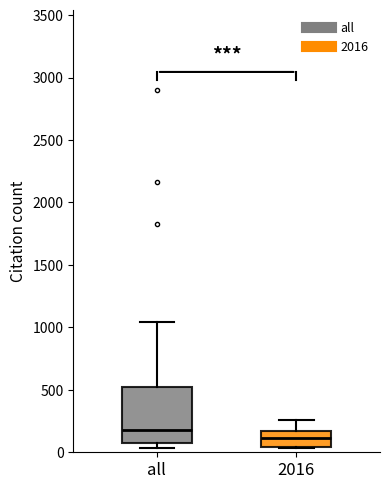

Where does the upper whisker of the box for all end on the y-axis? The values are not printed on the chart, so give them approximately, as read against the axis.

1050